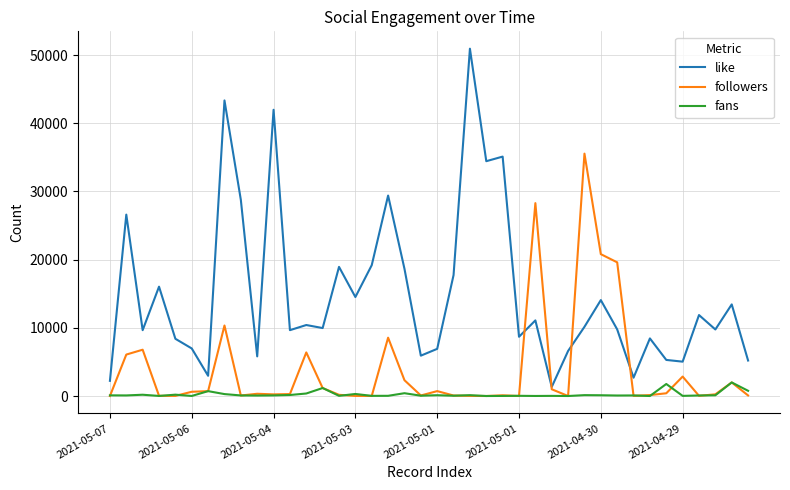

What is the minimum value for like?

1330